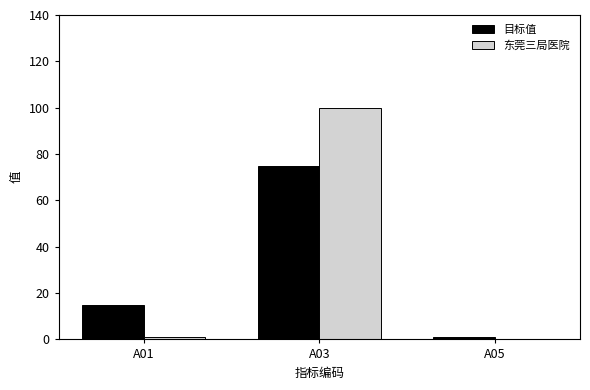

What is the average value of the 目标值 series?

30